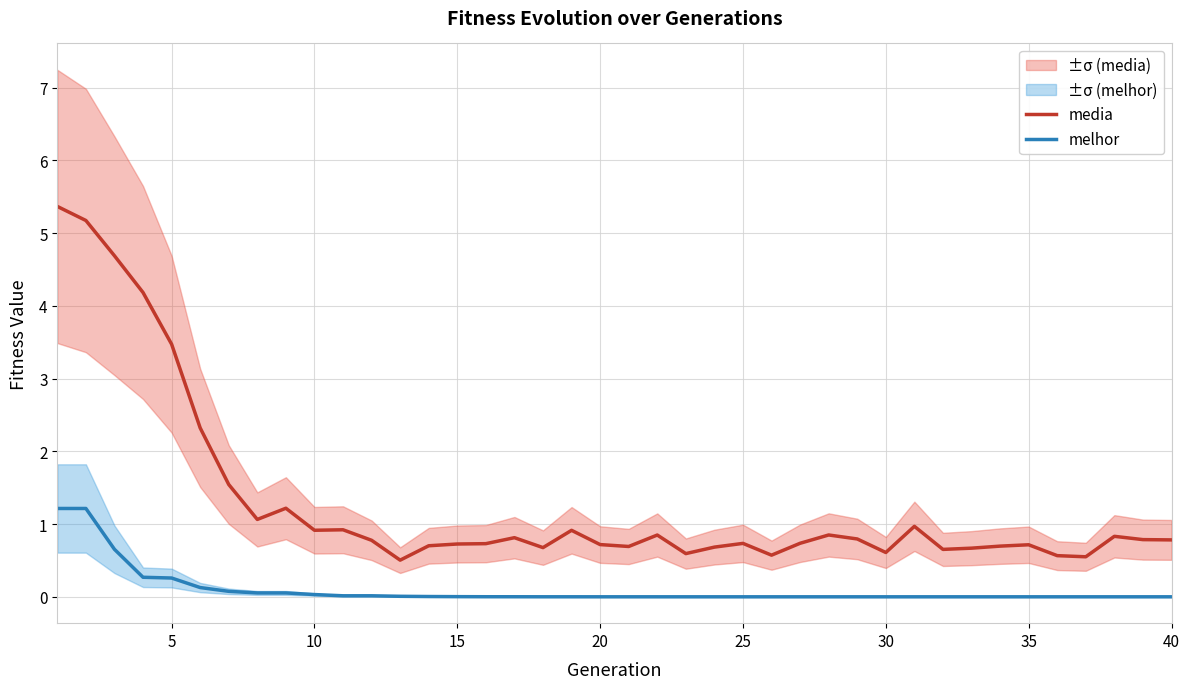

Reading left to right, what are all the values shown in this chart?

media: 5.4	5.2	4.7	4.2	3.5	2.3	1.5	1.1	1.2	0.9	0.9	0.8	0.5	0.7	0.7	0.7	0.8	0.7	0.9	0.7	0.7	0.8	0.6	0.7	0.7	0.6	0.7	0.9	0.8	0.6	1.0	0.7	0.7	0.7	0.7	0.6	0.6	0.8	0.8	0.8
melhor: 1.2	1.2	0.7	0.3	0.3	0.1	0.1	0.1	0.1	0.0	0.0	0.0	0.0	0.0	0.0	0.0	0.0	0.0	0.0	0.0	0.0	0.0	0.0	0.0	0.0	0.0	0.0	0.0	0.0	0.0	0.0	0.0	0.0	0.0	0.0	0.0	0.0	0.0	0.0	0.0